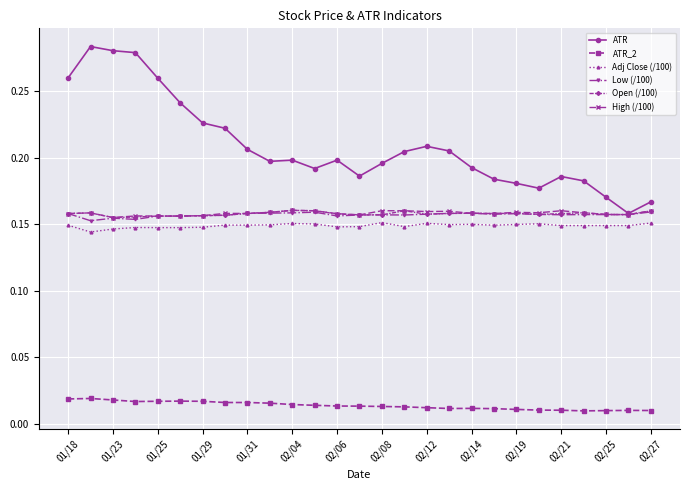

Count the Open (/100) values in the range 0 to 1.

27